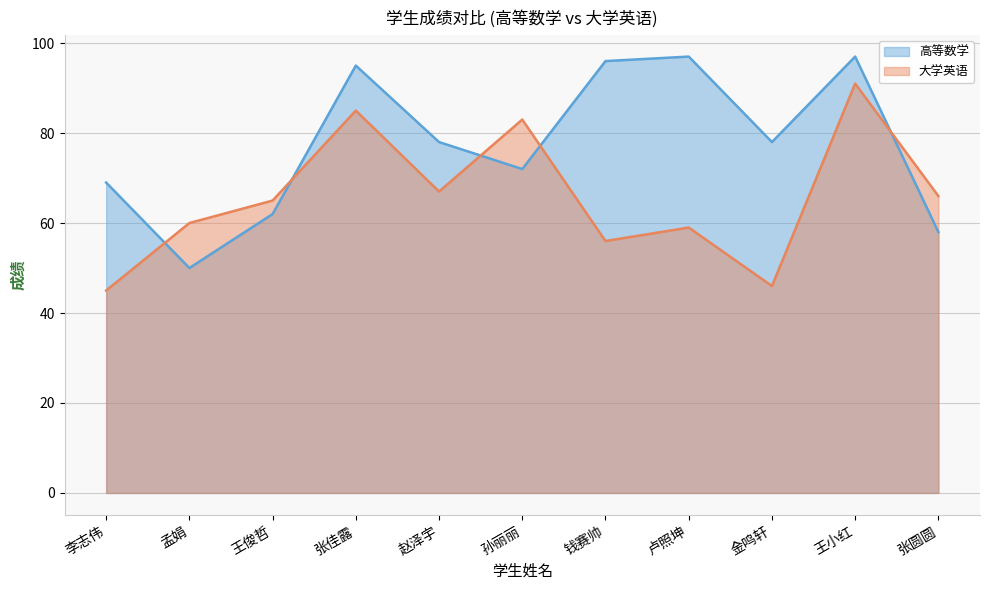

Which series has the largest total across all categories?

高等数学